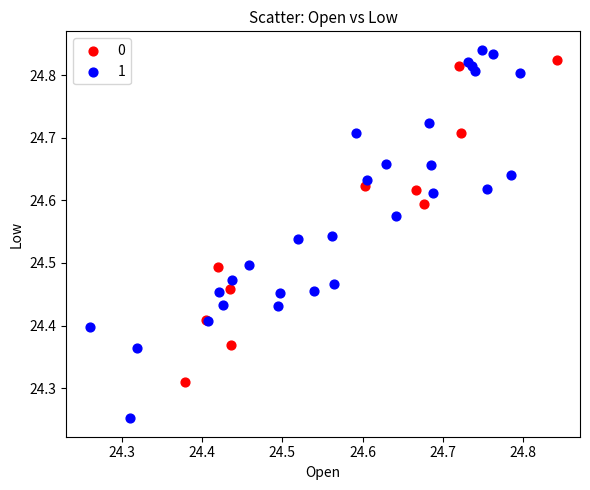

Which series has the largest Y range (max minus min)?

1